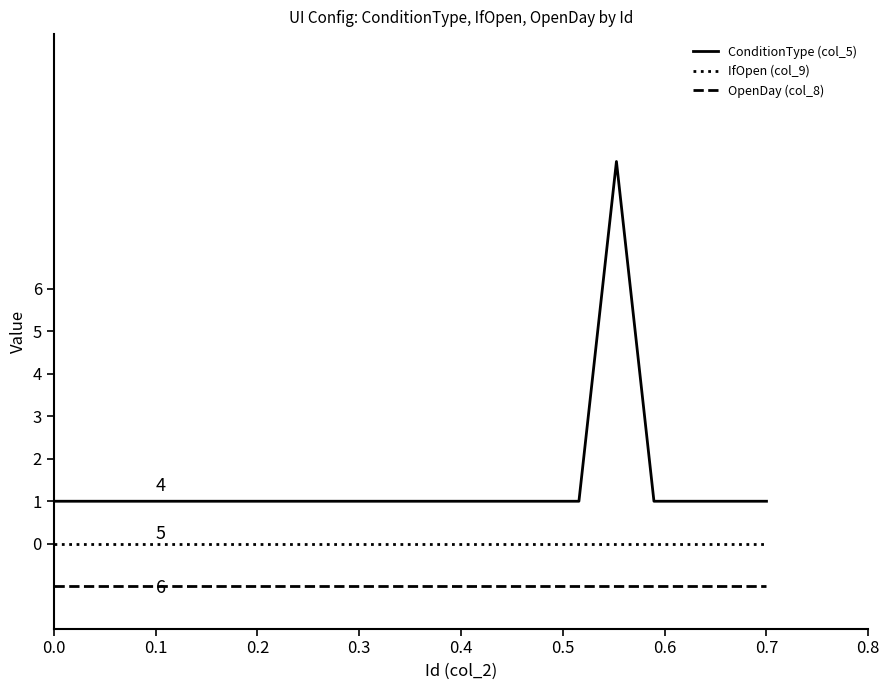

What is the maximum value shown in the chart?

9